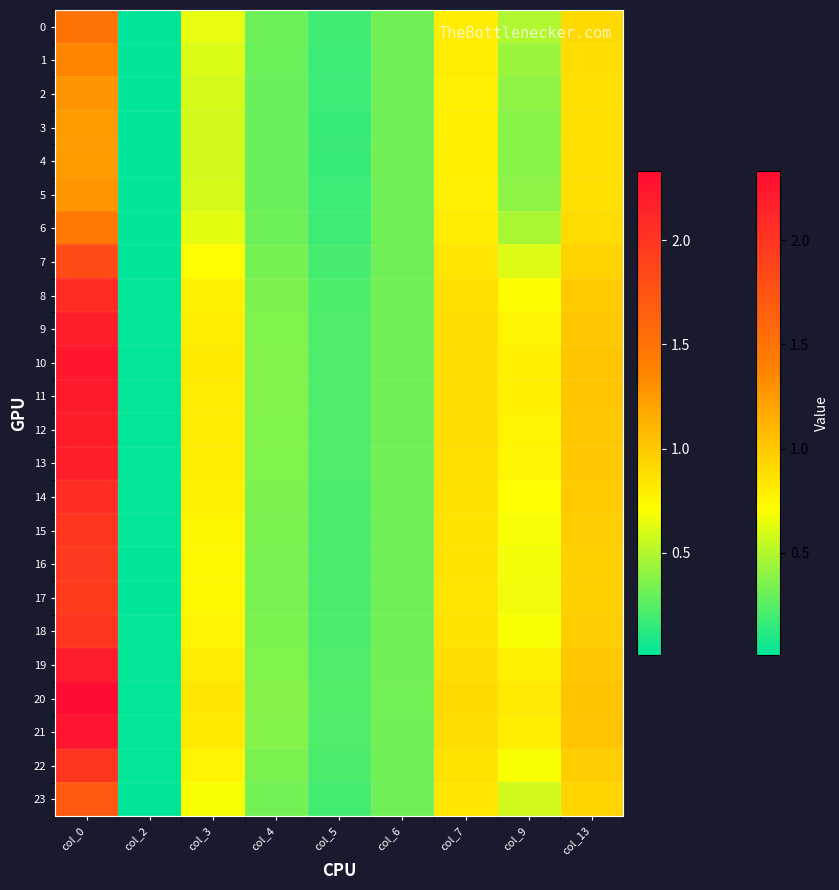

How many categories are shown in the chart?

9